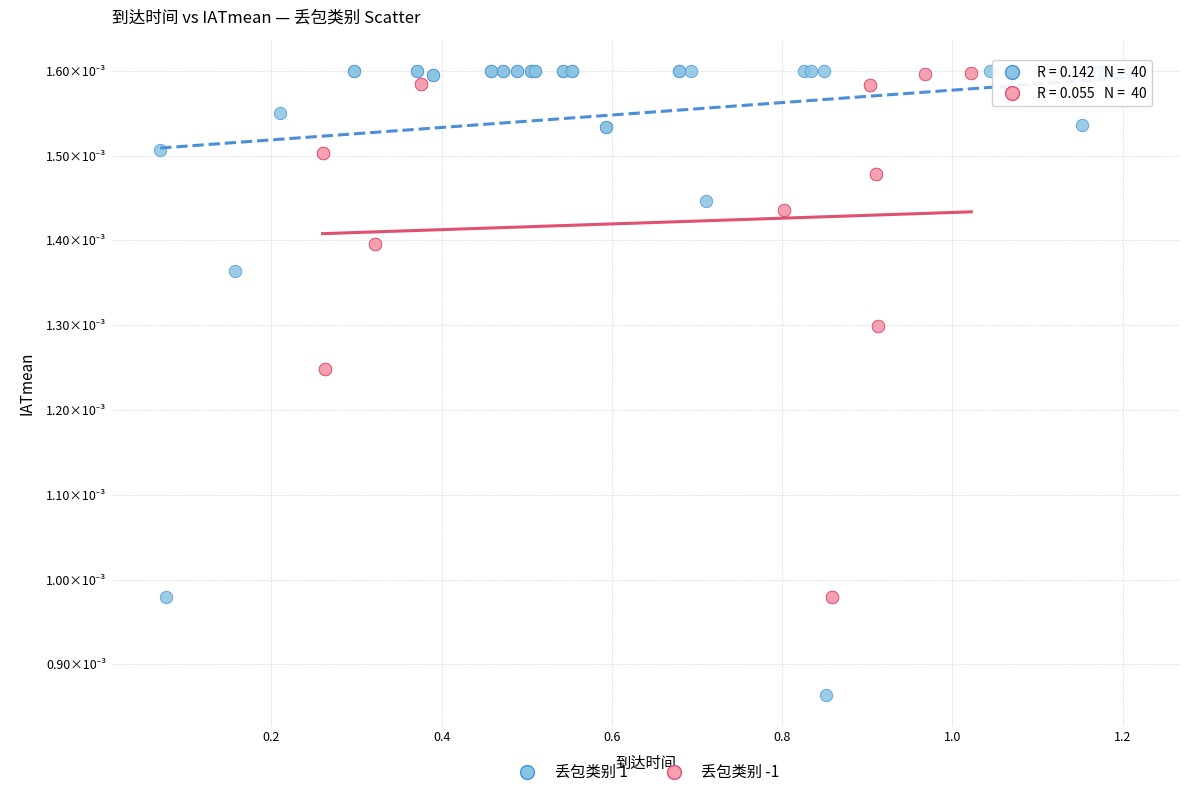

What are all the series names shown in the legend?

丢包类别 1, 丢包类别 -1